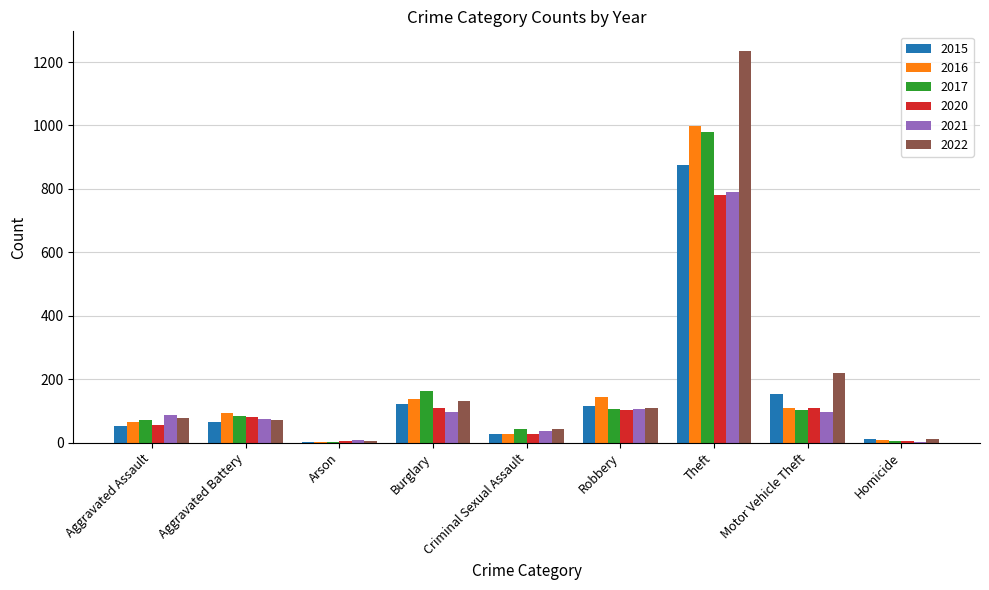

Which series changed the most between Aggravated Assault and Burglary?

2017